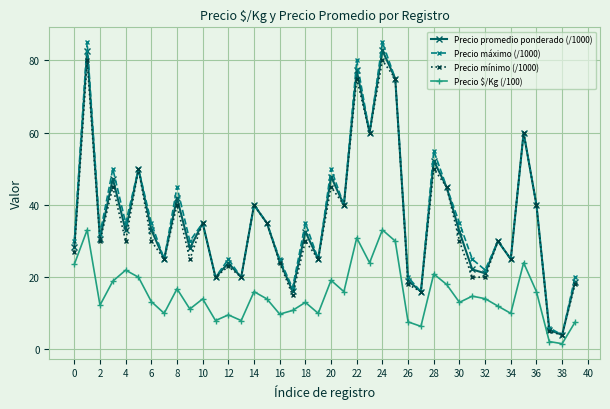

Is this an area chart (filled region under the line)?

No